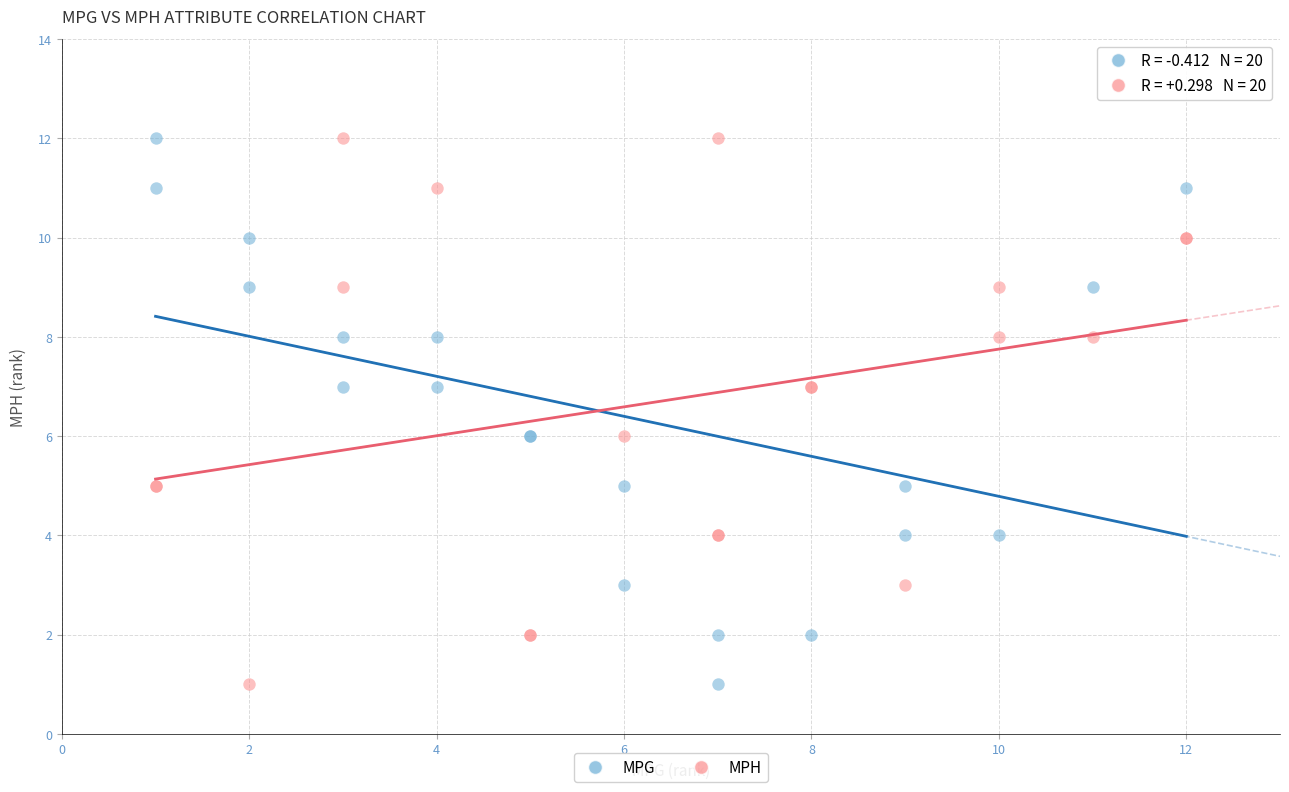

What are all the series names shown in the legend?

MPG, MPH